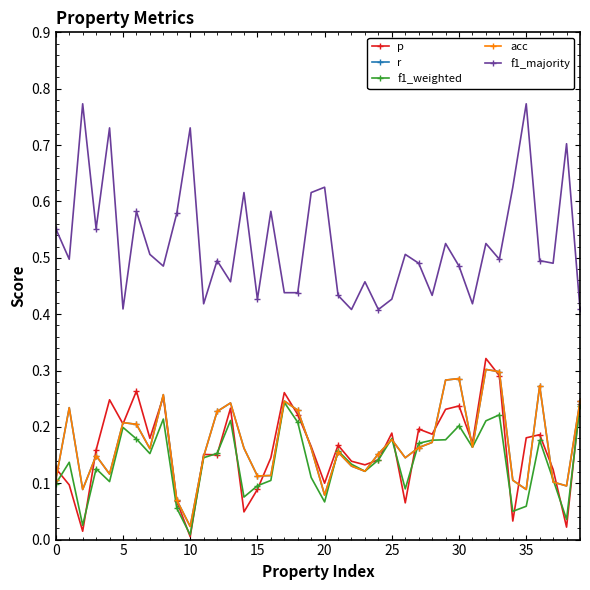

Is this an area chart (filled region under the line)?

No